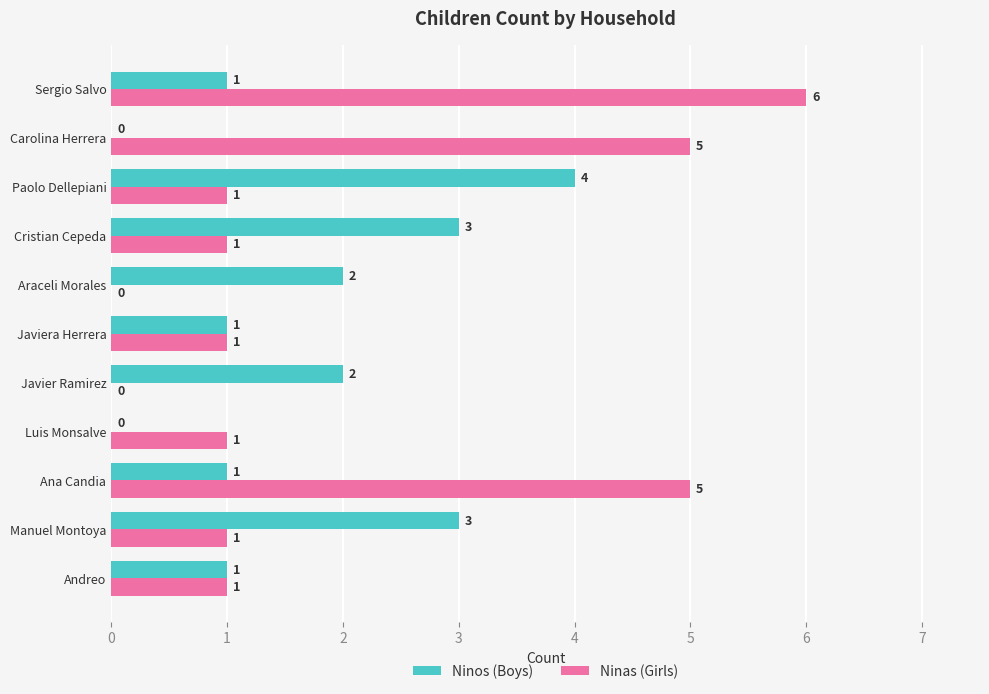

Which series changed the most between Javiera Herrera and Sergio Salvo?

Ninas (Girls)